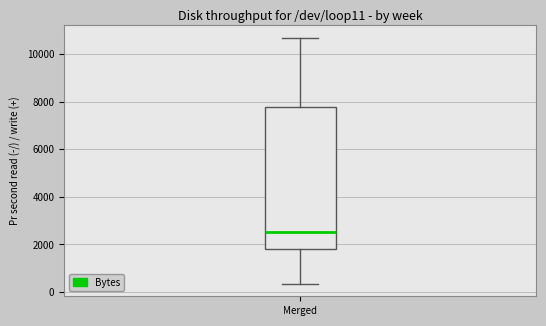

Where is the upper edge of the box for Merged on the y-axis? The values are not printed on the chart, so give them approximately, as read against the axis.

7800